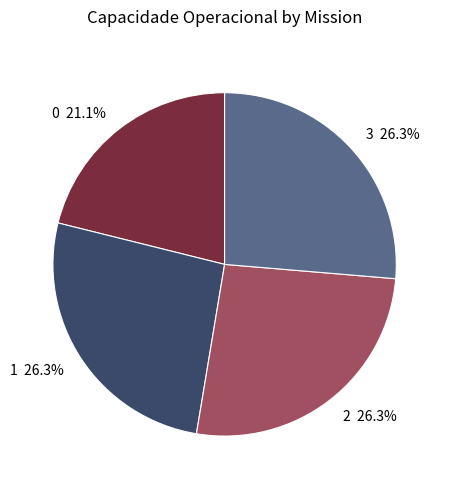

Count the number of slices in the pie.

4